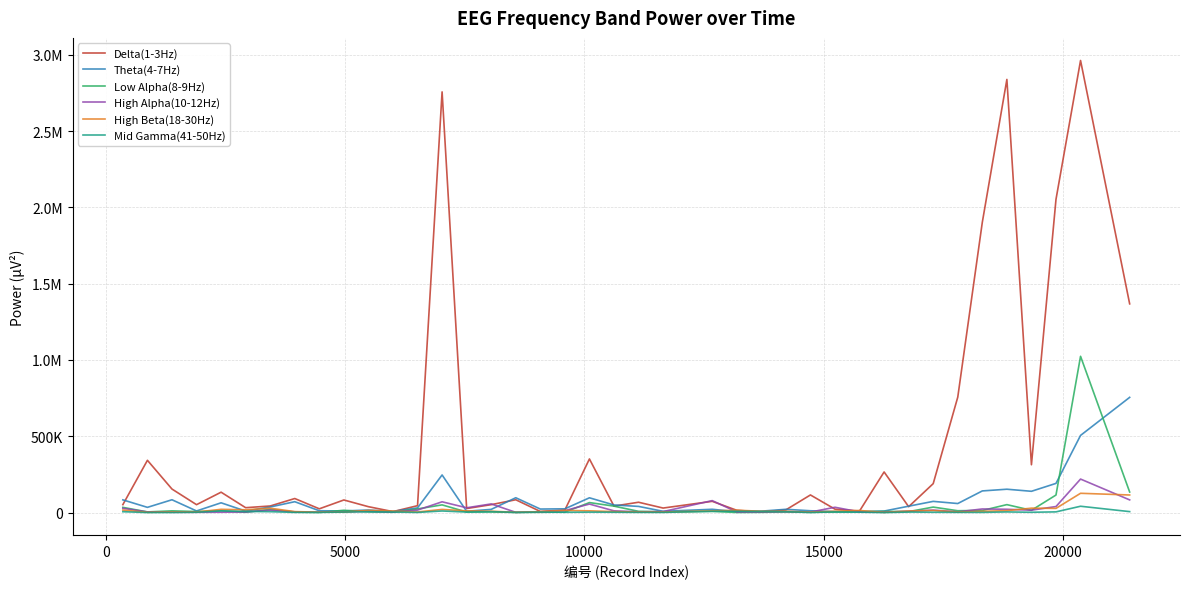

What are all the series names shown in the legend?

Delta(1-3Hz), Theta(4-7Hz), Low Alpha(8-9Hz), High Alpha(10-12Hz), High Beta(18-30Hz), Mid Gamma(41-50Hz)